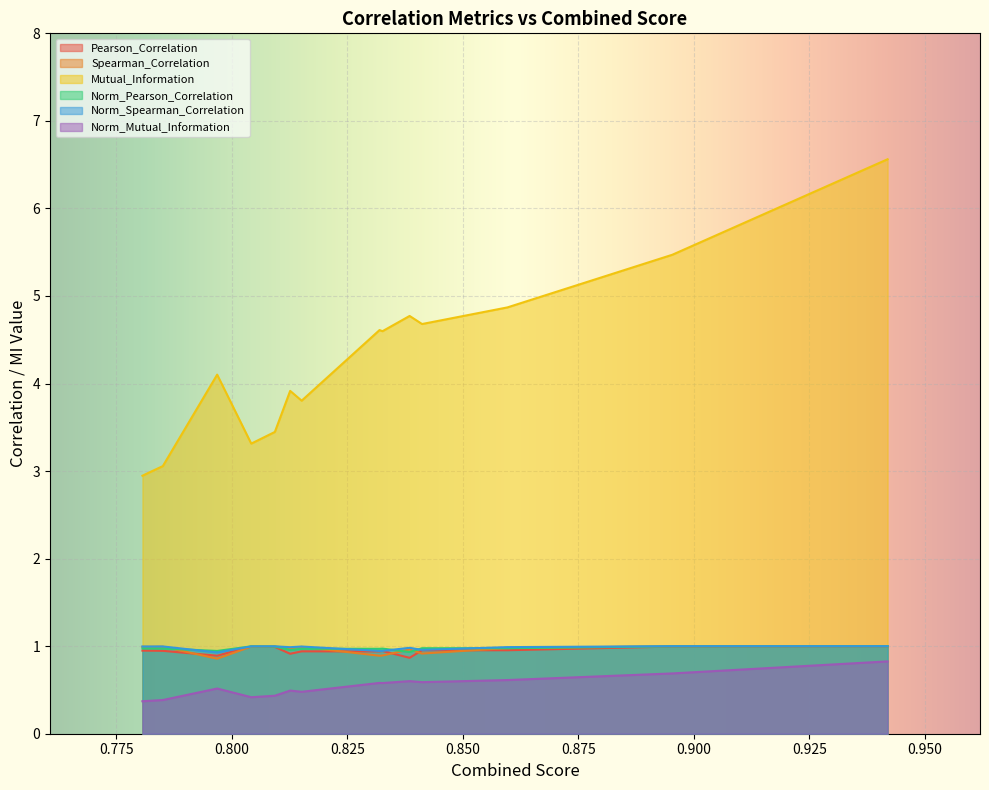

Is it true that Pearson_Correlation equals 0.2 at POSIX_READS?

False